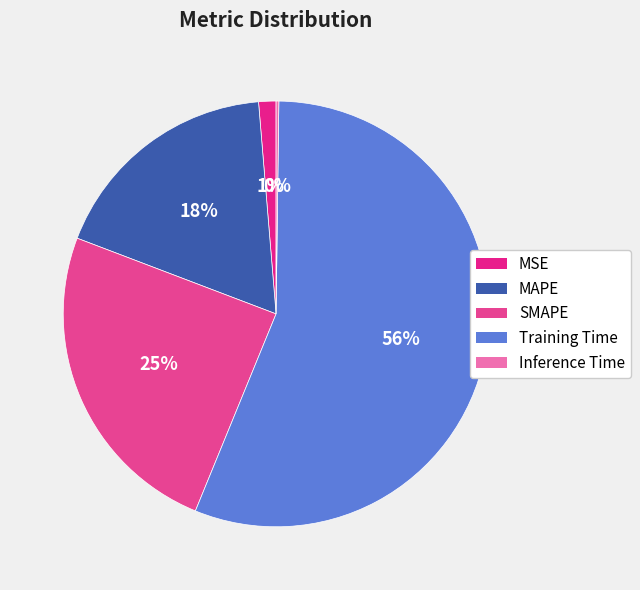

Does any single category account for the majority?

Yes